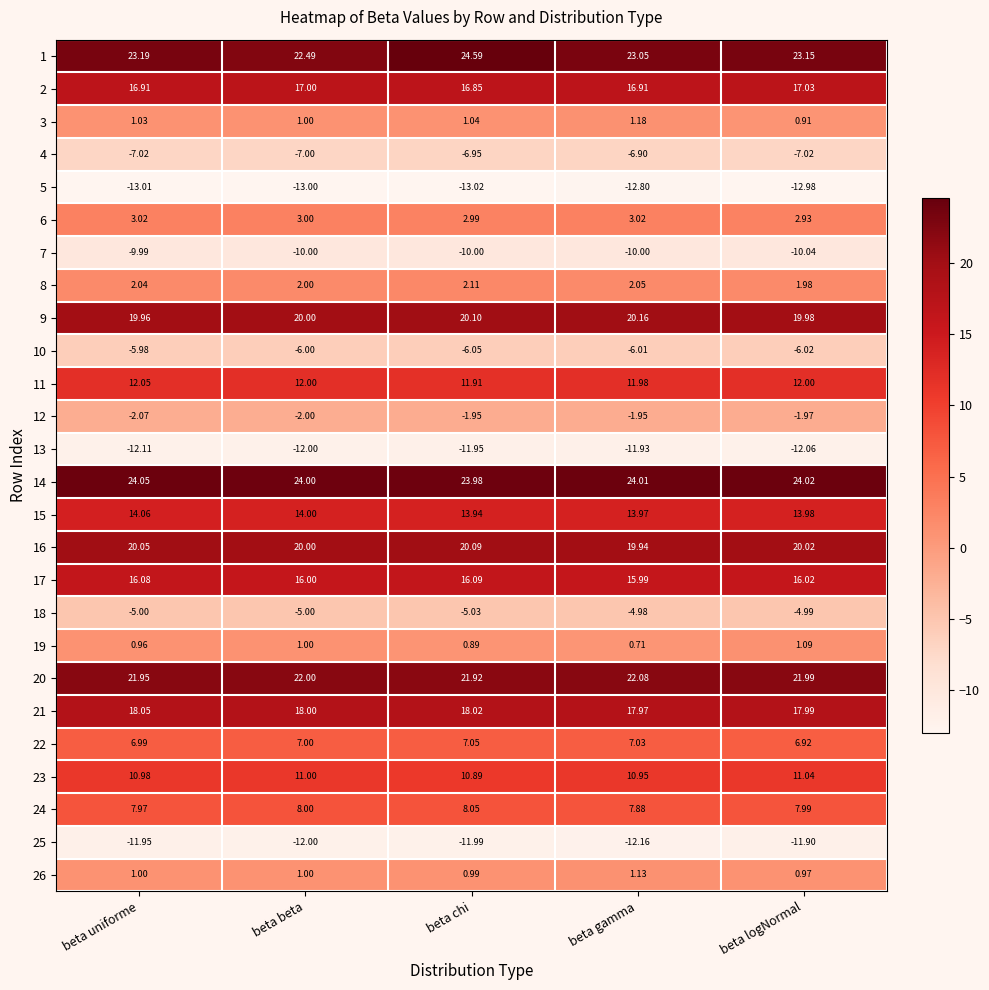

At which category does the chart reach its minimum across all series?

beta chi